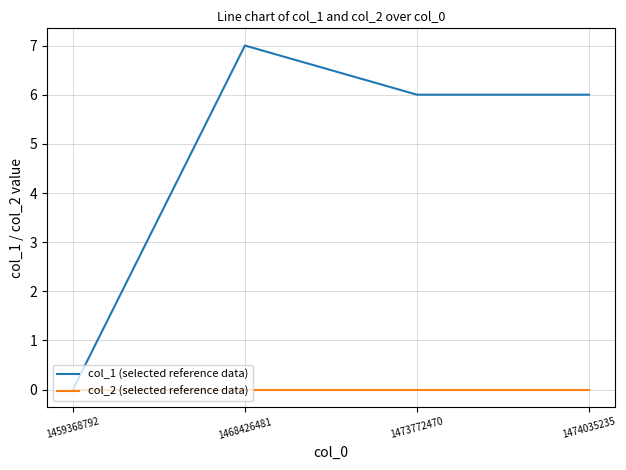

What is the difference between the maximum and second lowest values in the col_1 (selected reference data) series?

1